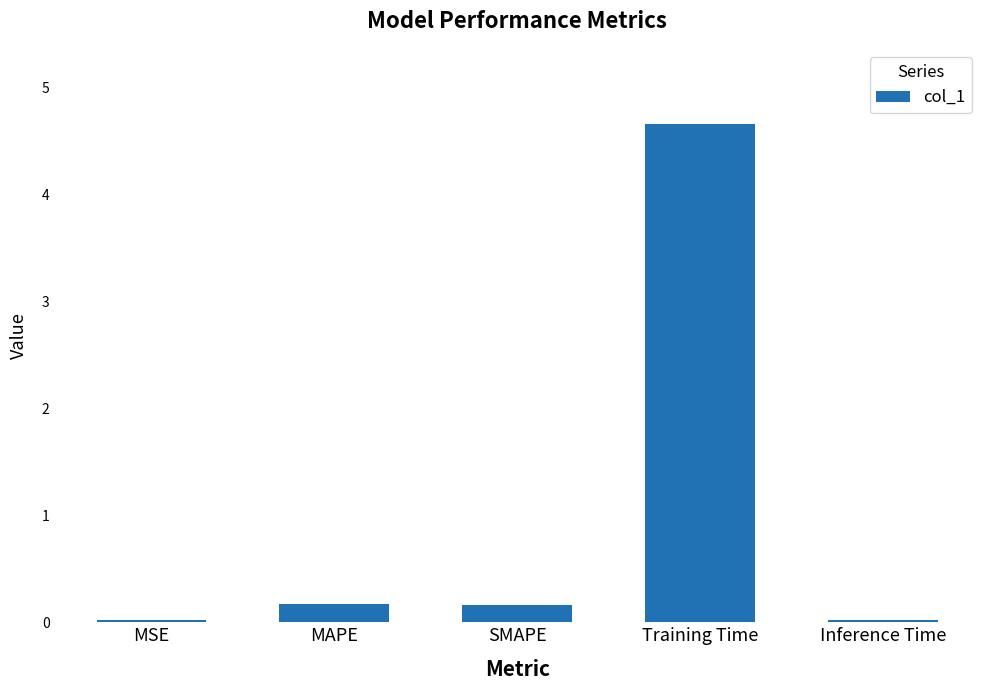

What is the difference between the maximum and minimum values?

4.6